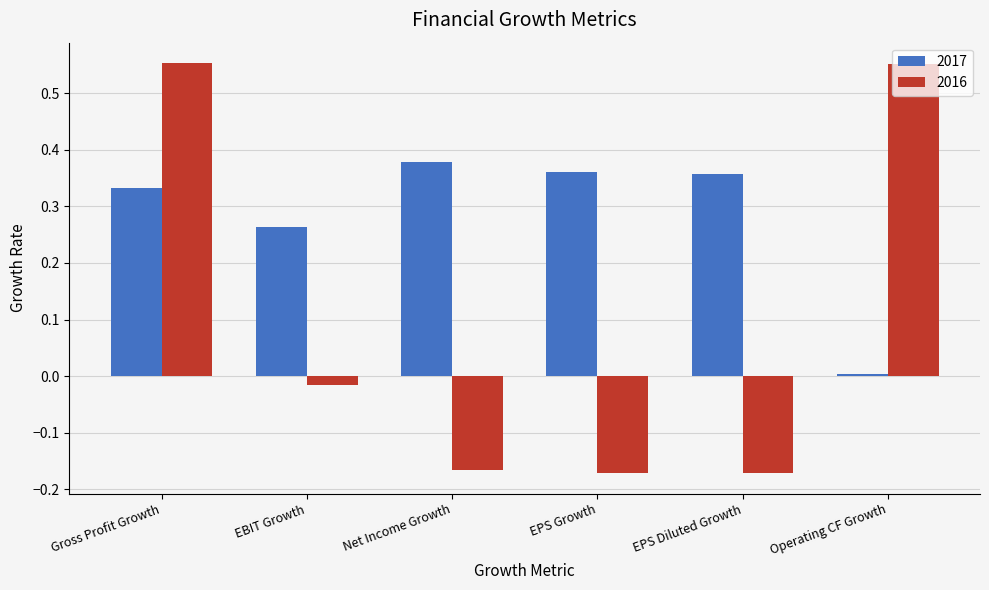

At which label is 2017 closest to 0?

Operating CF Growth